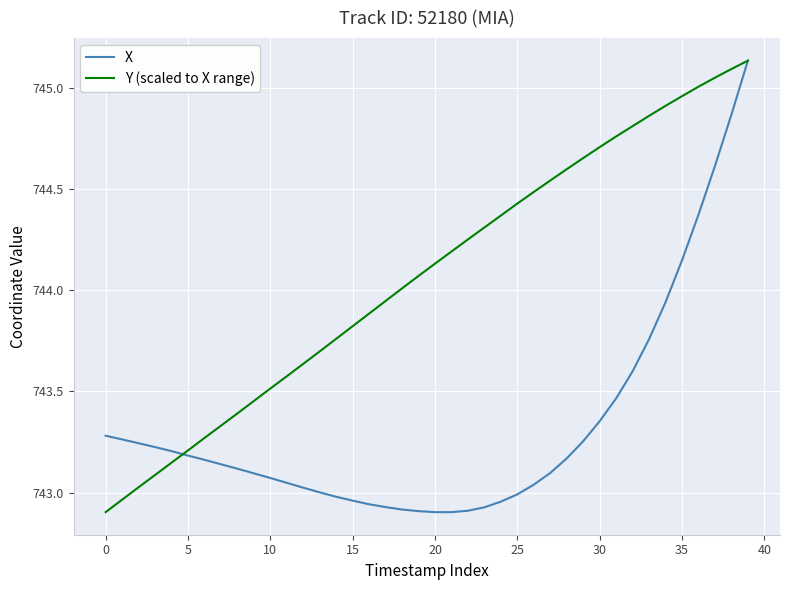

Rank the series by their average value, from lowest to highest.

X, Y (scaled to X range)